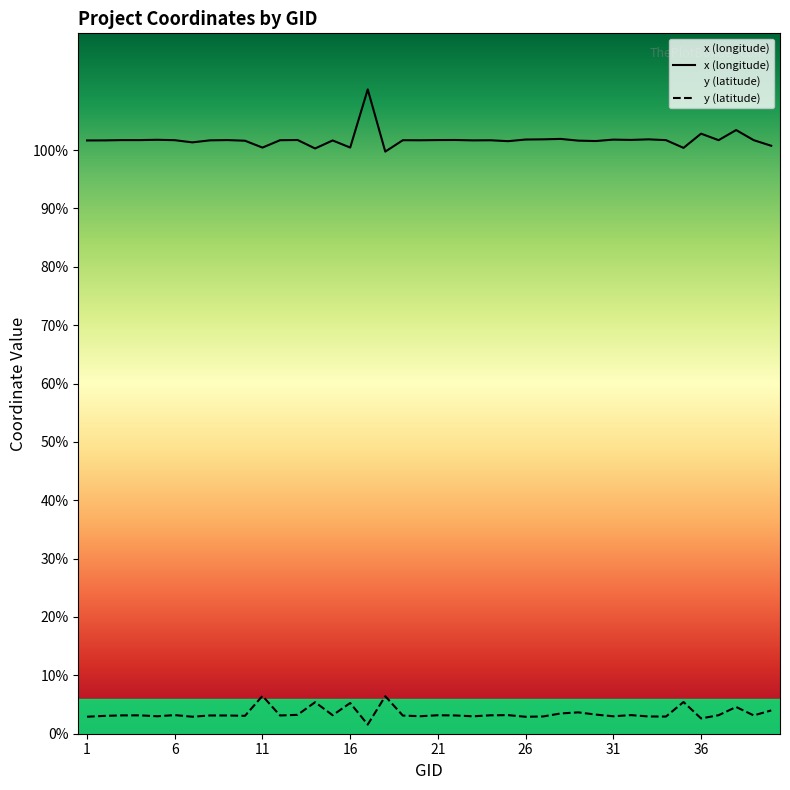

True or false: x (longitude) and y (latitude) cross at least once.

False